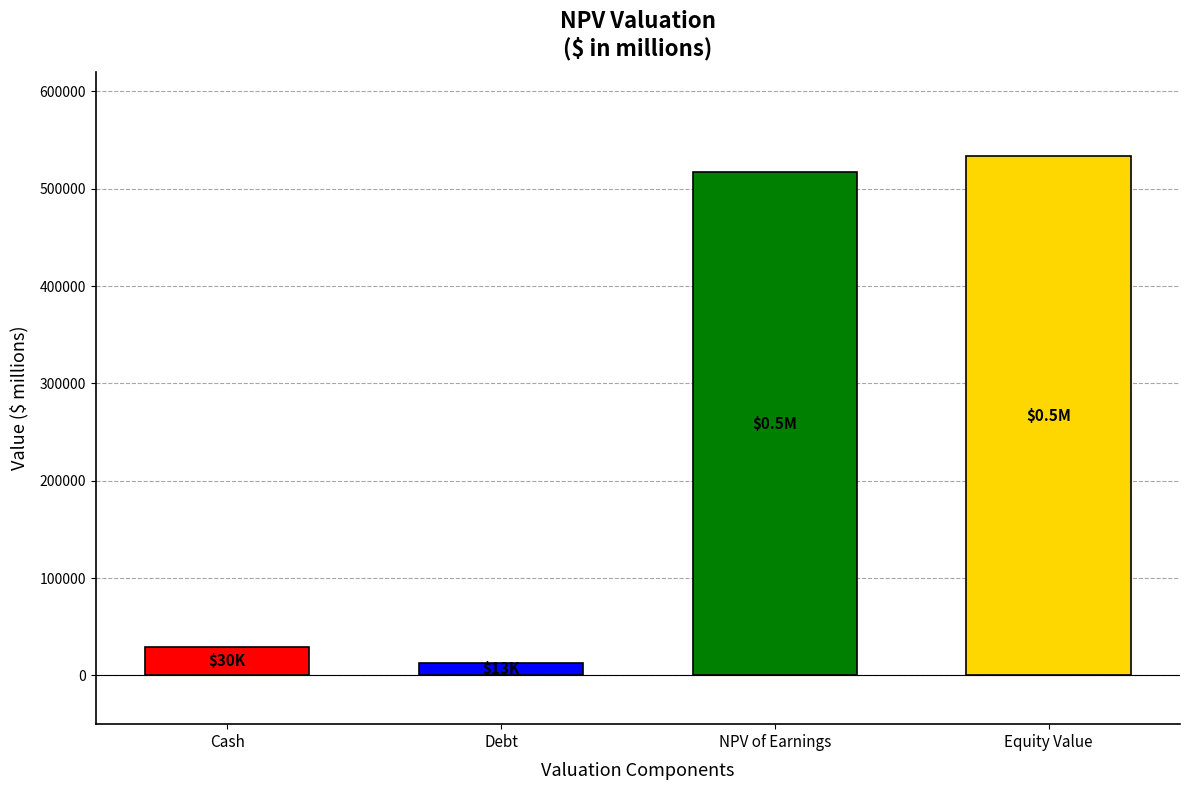

Is it true that the value at NPV of Earnings is 516824.9?

True